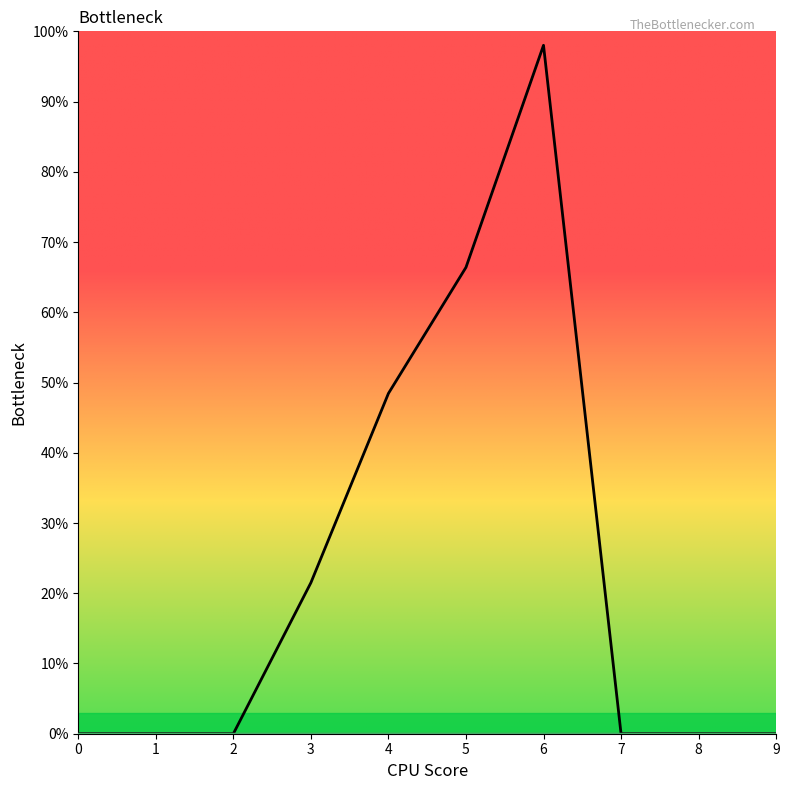

True or false: 6 and 2 intersect in this chart.

False